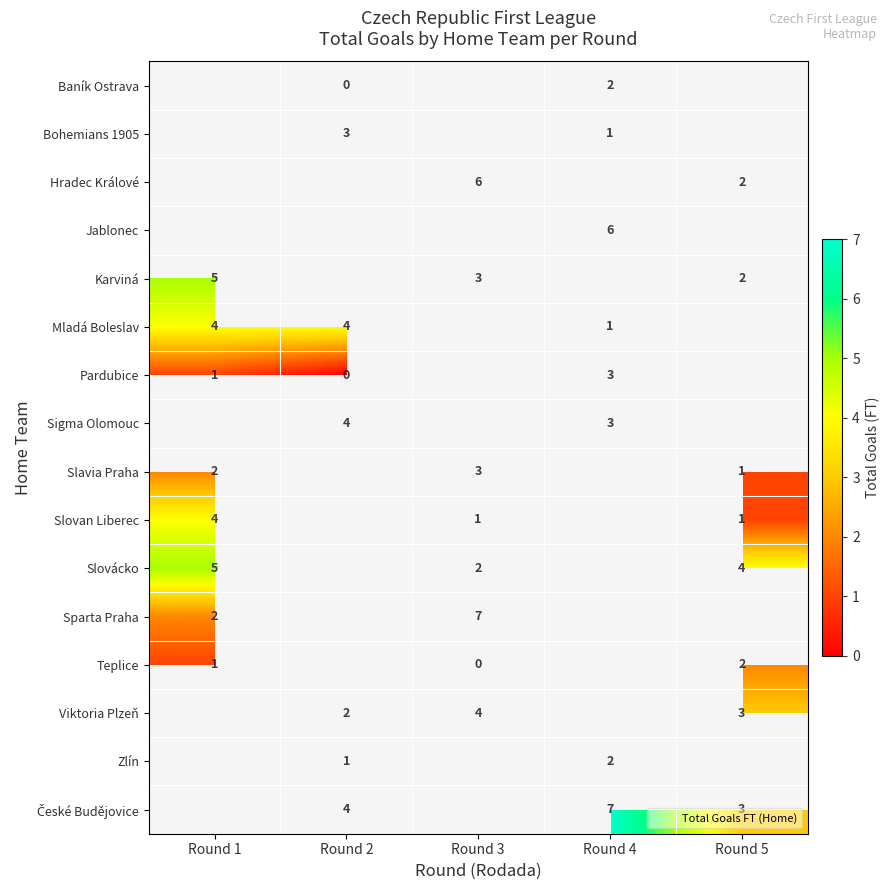

Which series changed the most between Round 4 and Round 5?

České Budějovice